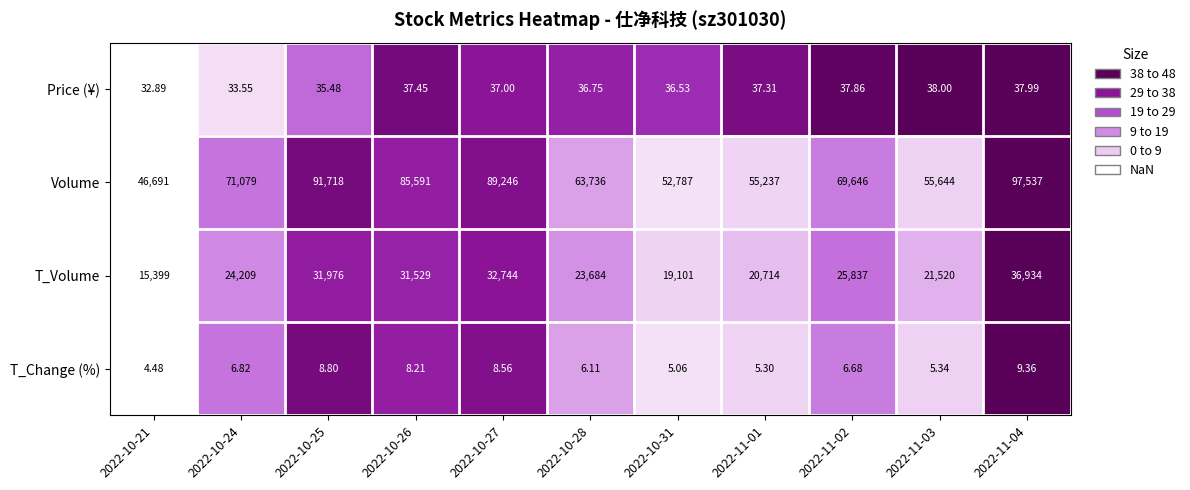

At which category is the sum across all series the highest?

2022-11-04